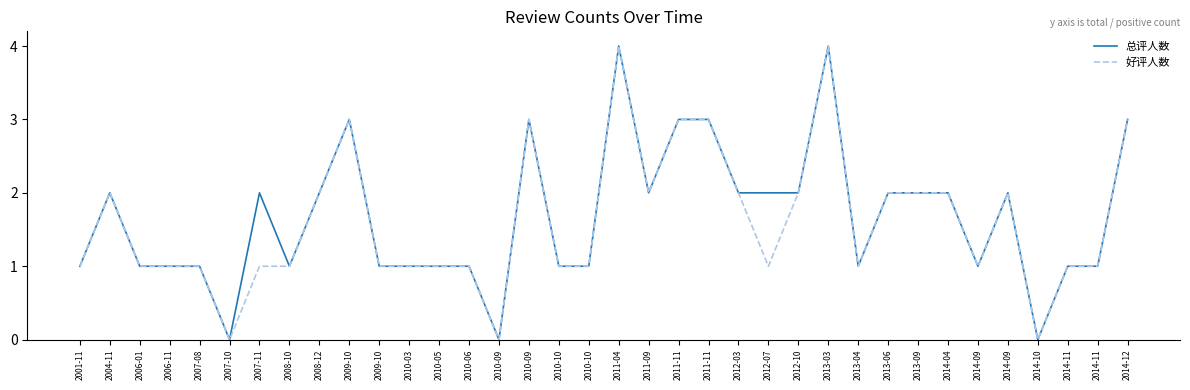

What is the average value of the 总评人数 series?

2